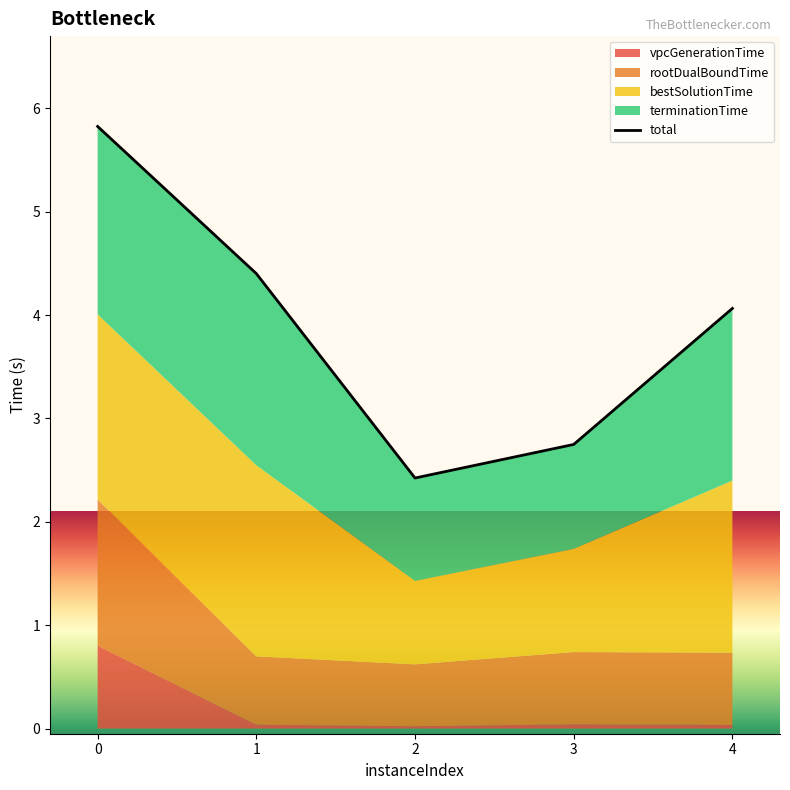

Reading left to right, extract all data points from this chart.

5.8	4.4	2.4	2.7	4.1